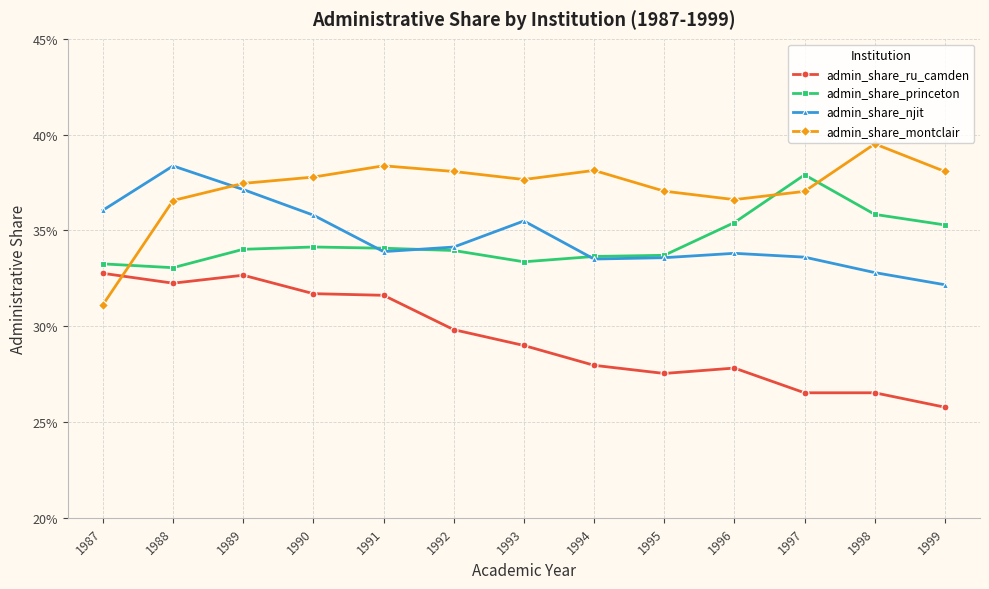

What is the difference between the maximum and second lowest values in the admin_share_ru_camden series?

0.1